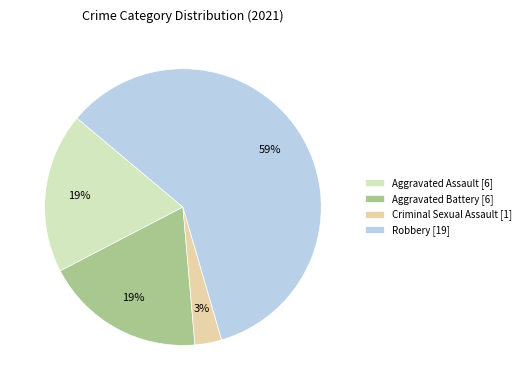

To the nearest percent, what is the combined percentage of Aggravated Battery and Robbery?

78%